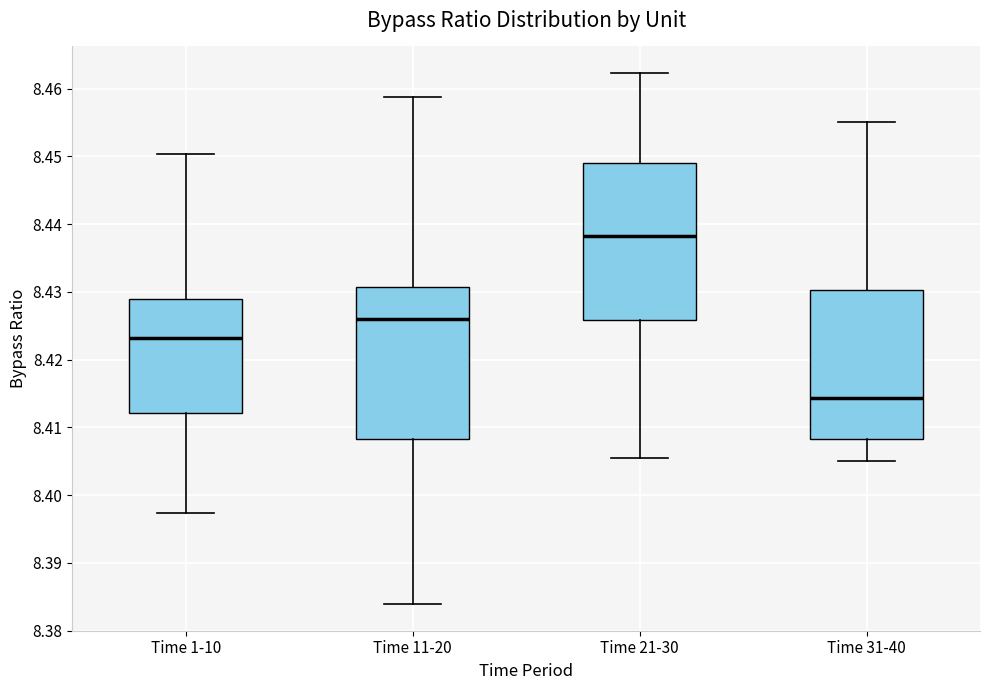

Which box has the lowest median line?

Time 31-40